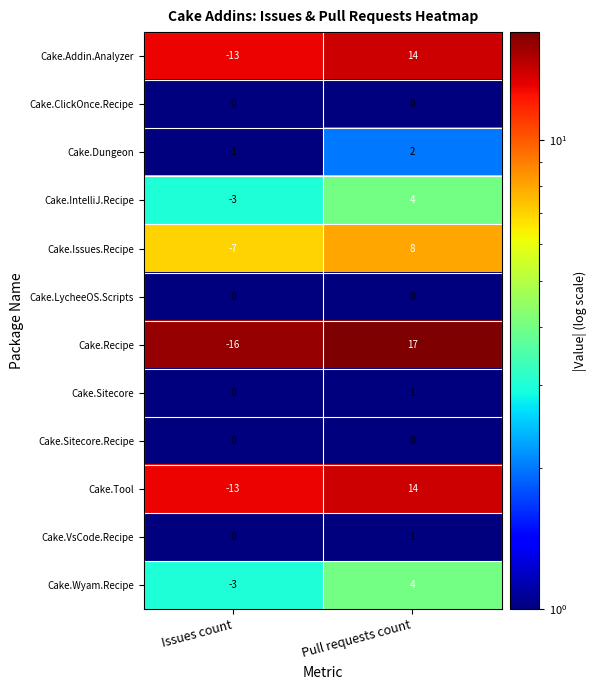

List the labels in order of Cake.Issues.Recipe value, largest first.

Pull requests count, Issues count